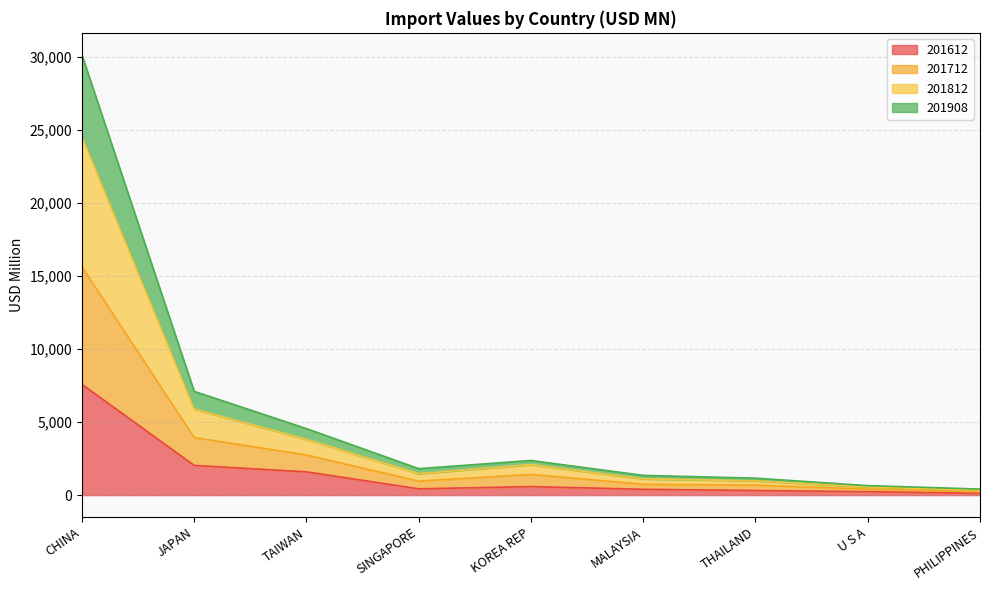

What is the total value across all series at MALAYSIA?

1350.5